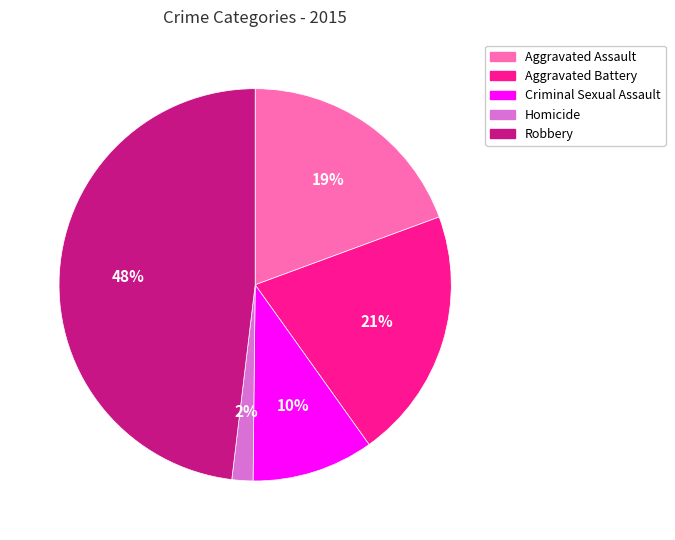

What percentage is the Criminal Sexual Assault slice, to the nearest percent?

10%